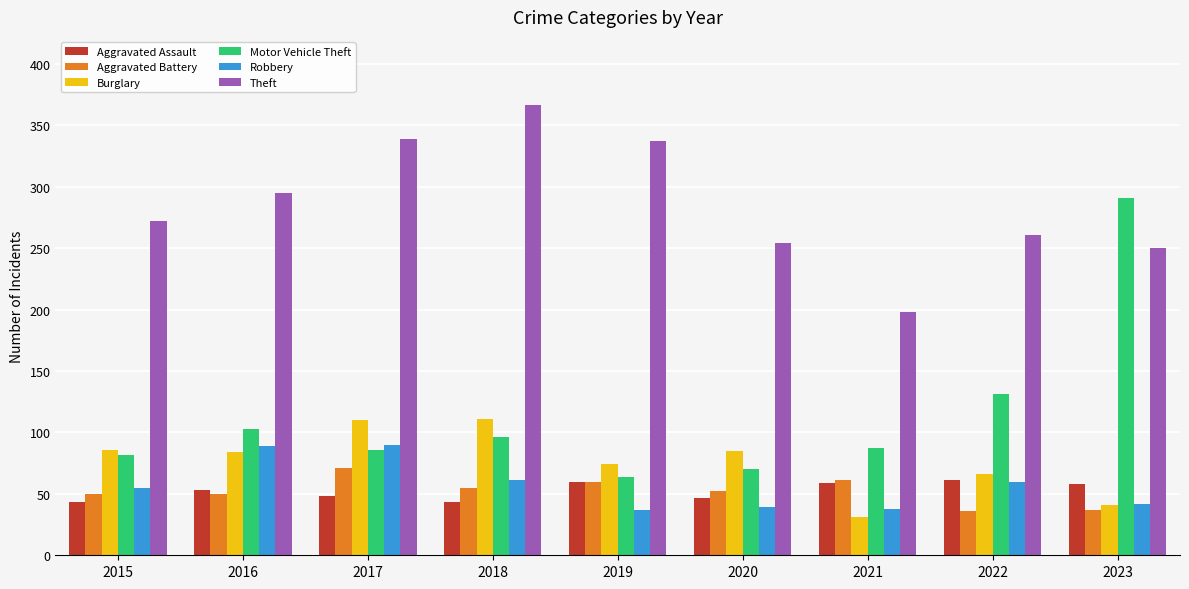

Read the Robbery value at 2023.

42